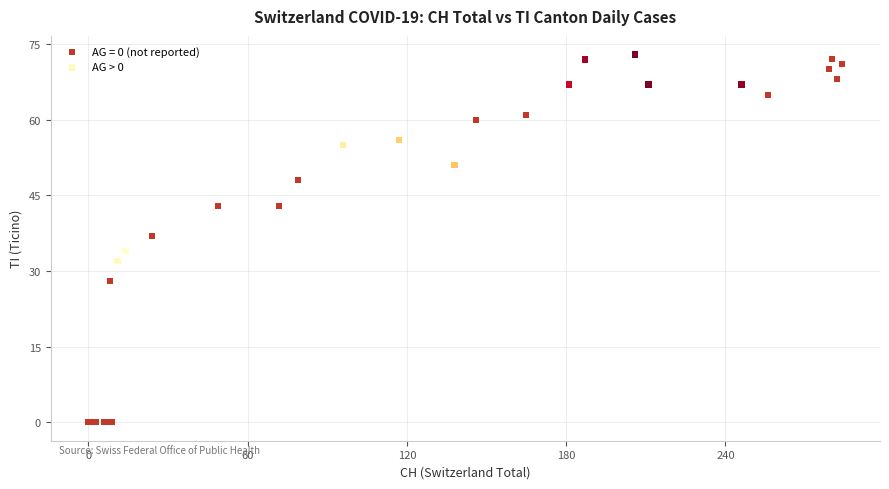

Which series has the widest spread of Y values?

AG = 0 (not reported)